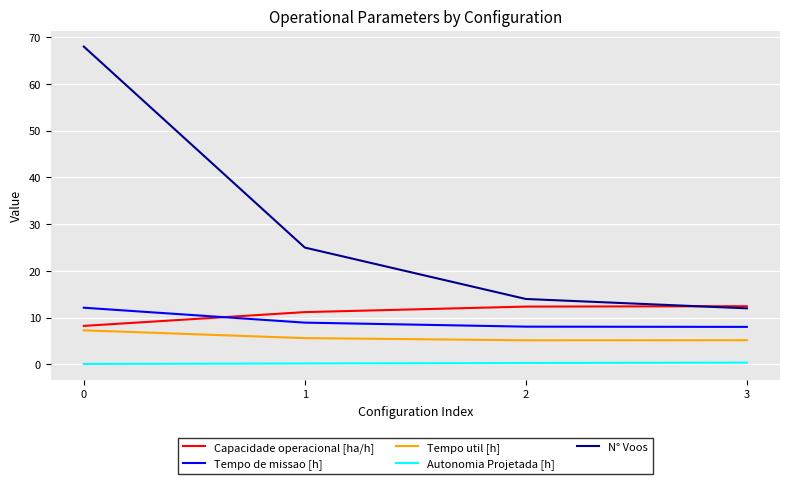

What is the minimum value for Capacidade operacional [ha/h]?

8.2